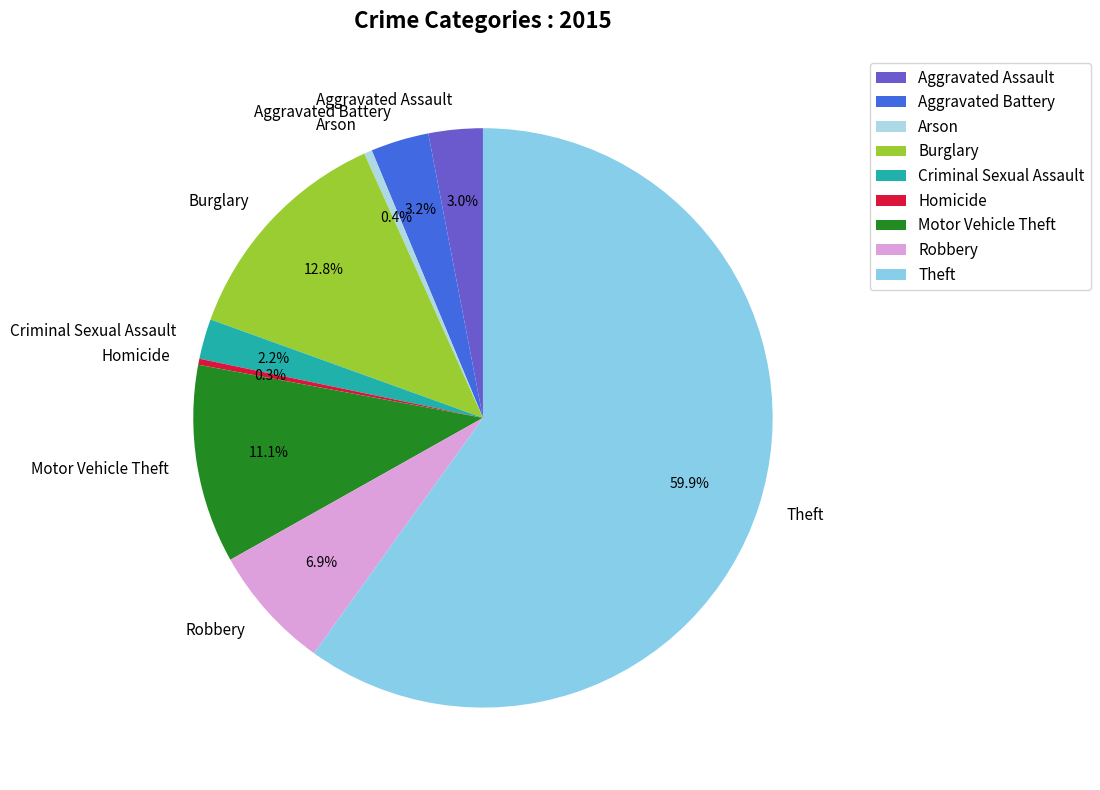

Does any single category account for the majority?

Yes